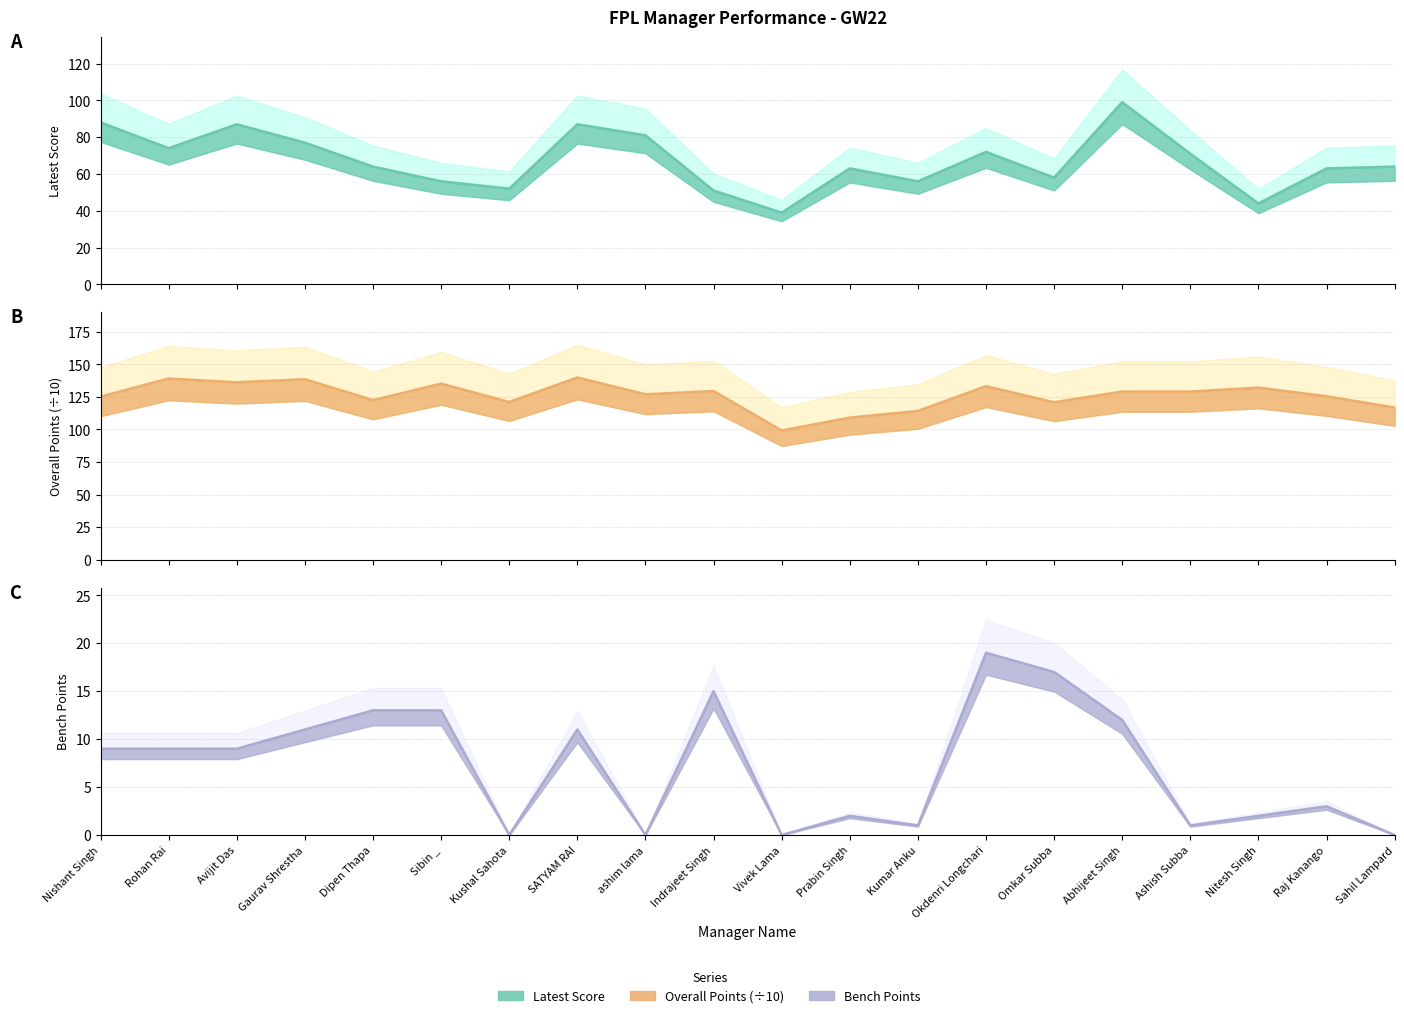

The Bench series shows 3.0 at Raj Kanango. True or false?

True